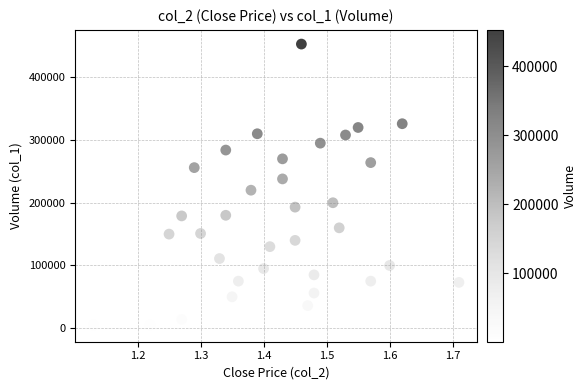

What is the range of Y values (max minus min)?

452000